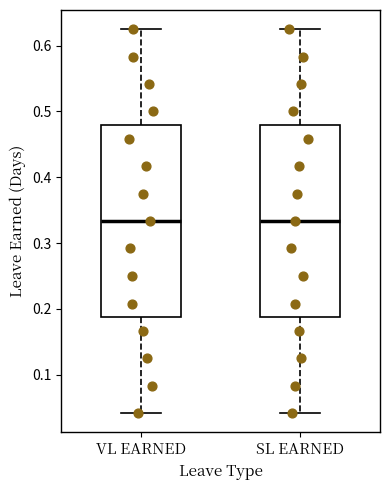

Where does the upper whisker of the box for SL EARNED end on the y-axis? The values are not printed on the chart, so give them approximately, as read against the axis.

0.63